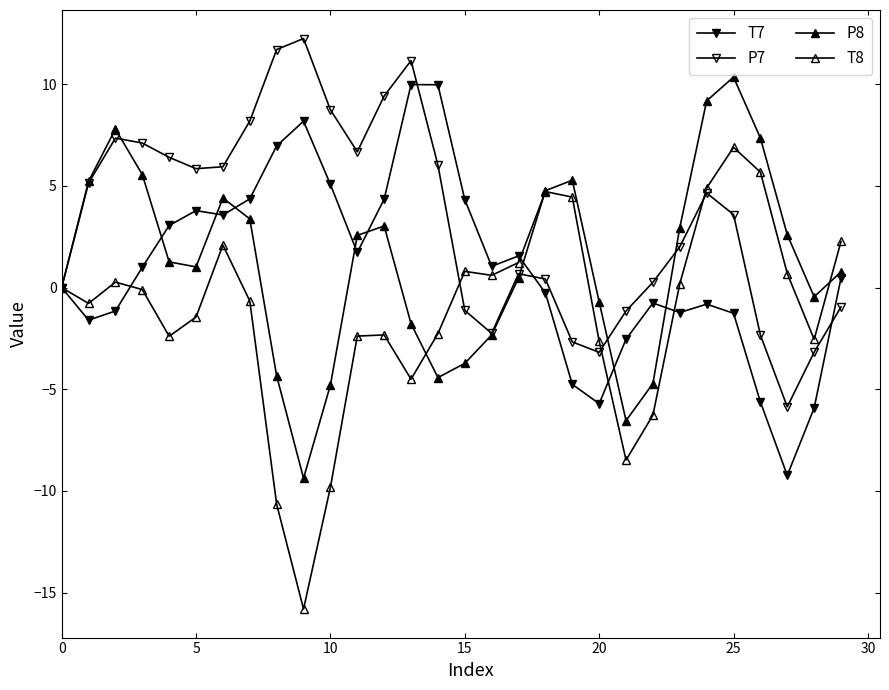

How many distinct data groups are displayed?

4